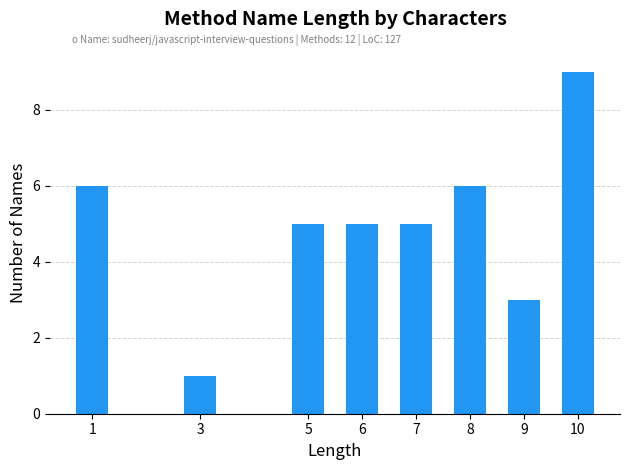

Reading left to right, what are all the values shown in this chart?

1=6	3=1	5=5	6=5	7=5	8=6	9=3	10=9